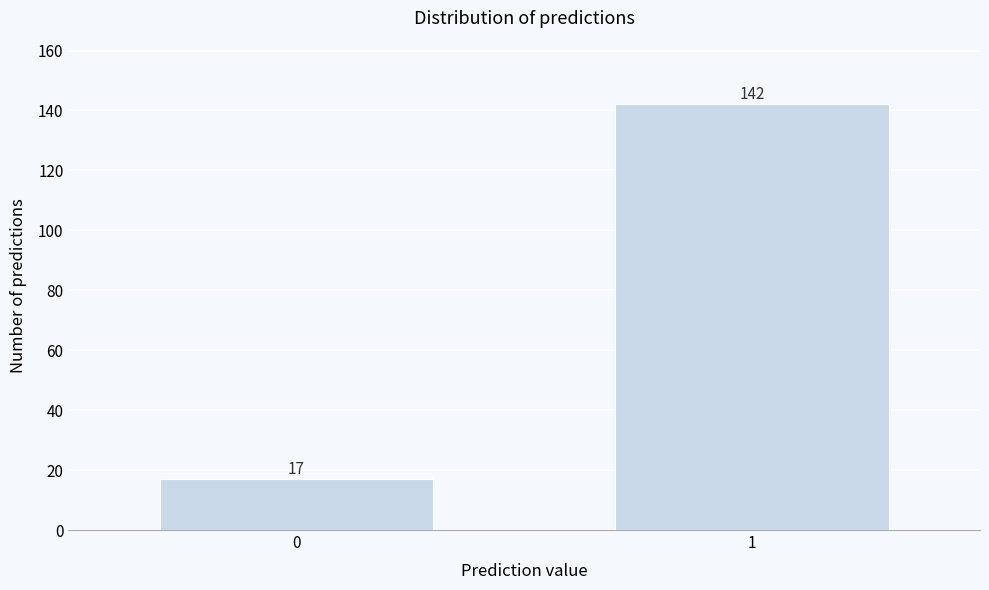

Reading left to right, transcribe all the data shown in this chart.

0=17	1=142